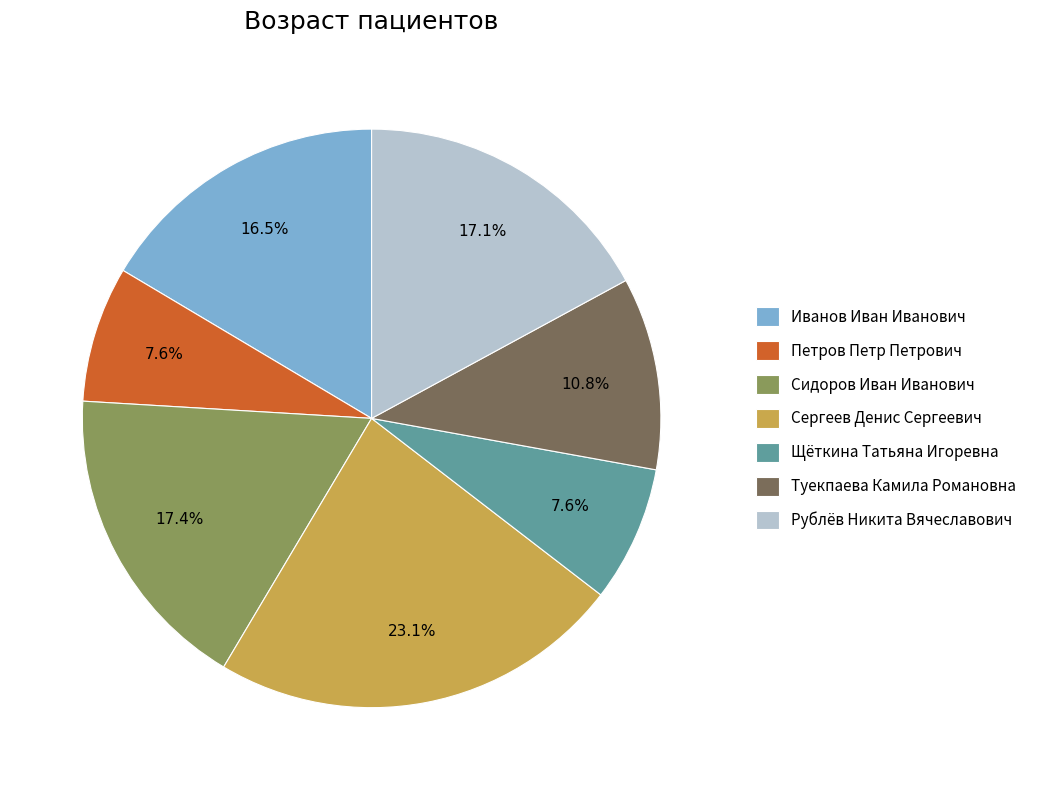

Is the sum of Петров Петр Петрович and Туекпаева Камила Романовна greater than half?

No